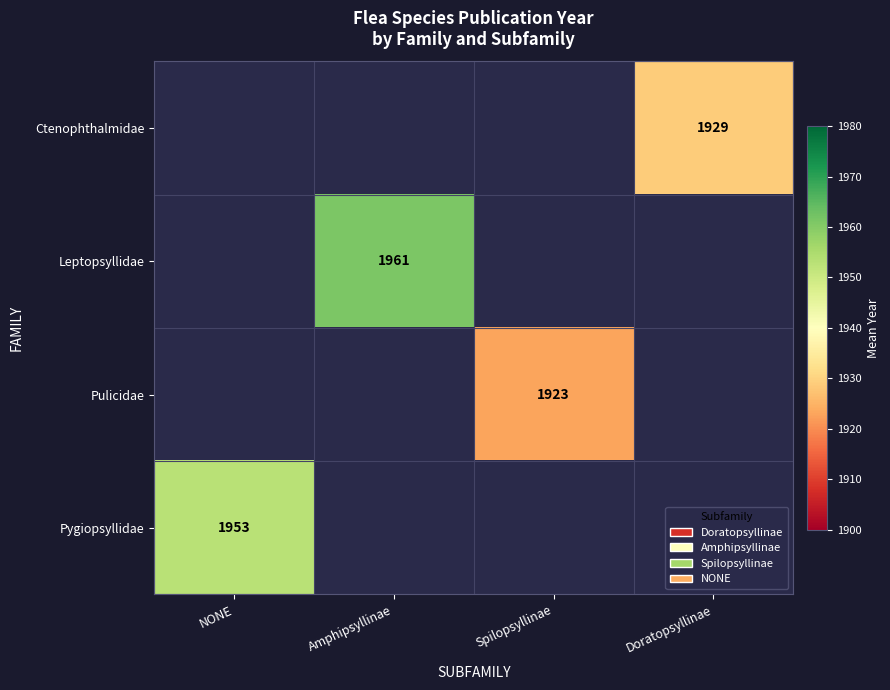

Which has a higher value, Doratopsyllinae or Amphipsyllinae?

Amphipsyllinae